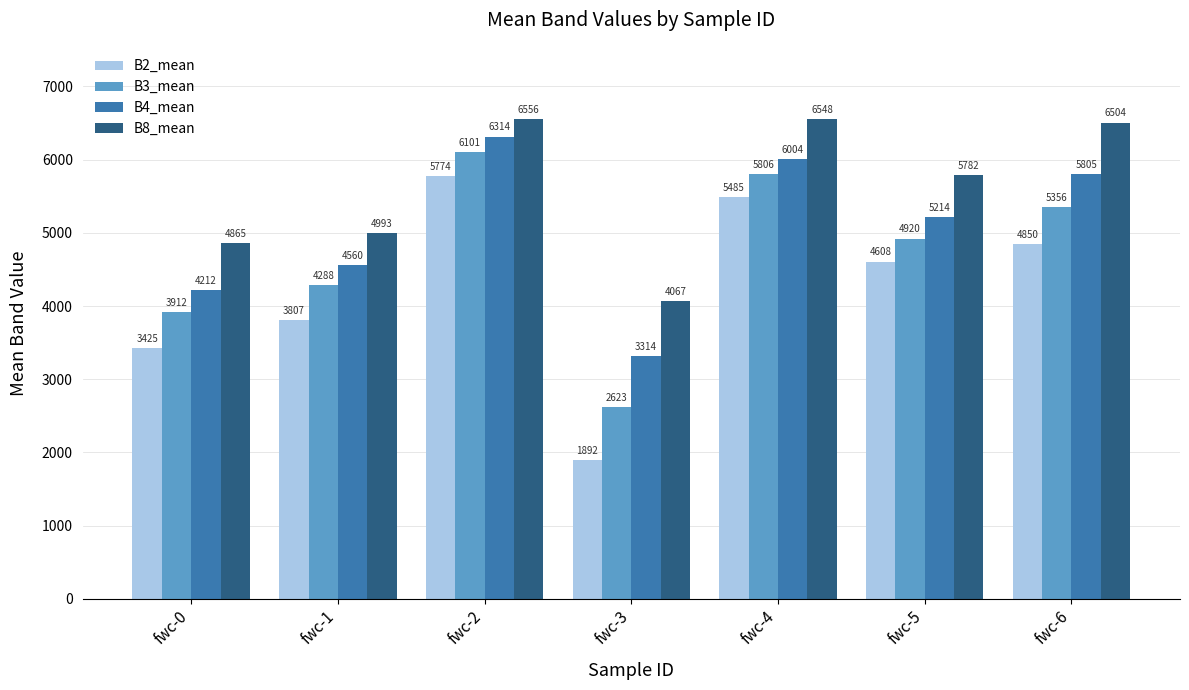

Is the value of B3_mean at fwc-6 greater than the value of B2_mean at fwc-5?

Yes